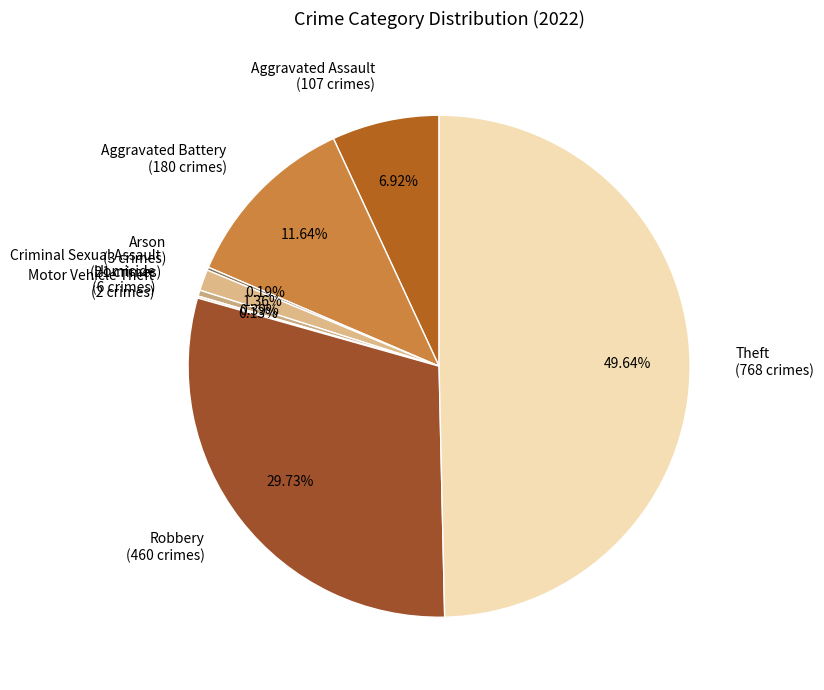

Do Aggravated Assault (107 crimes) and Homicide (6 crimes) together represent more than half of the pie?

No